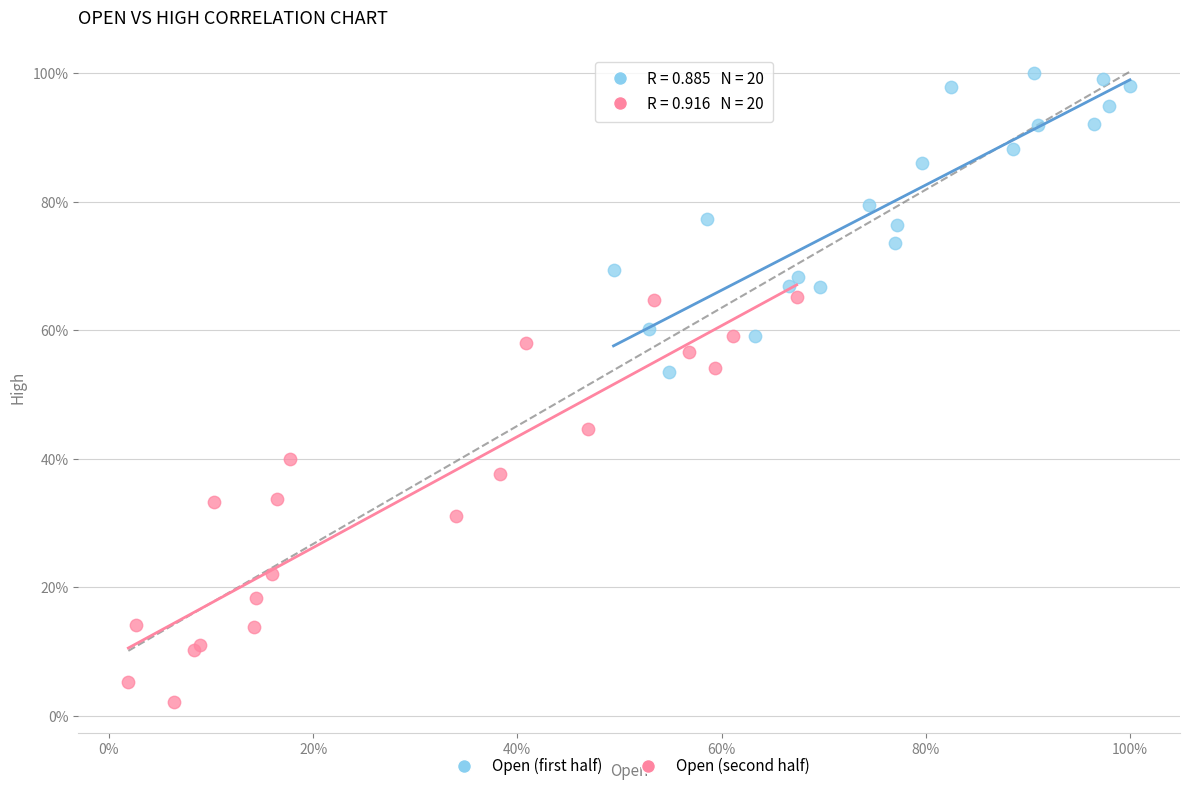

What are all the series names shown in the legend?

Open (first half), Open (second half)